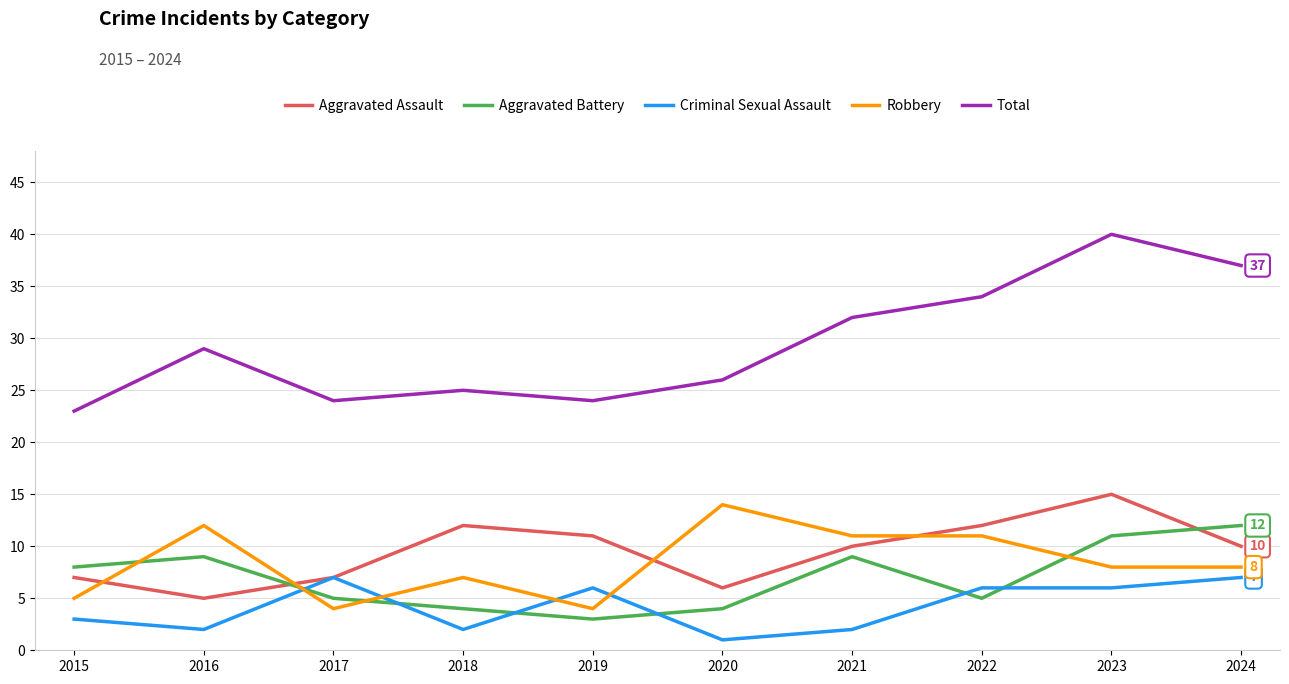

How many lines are shown in the chart?

5